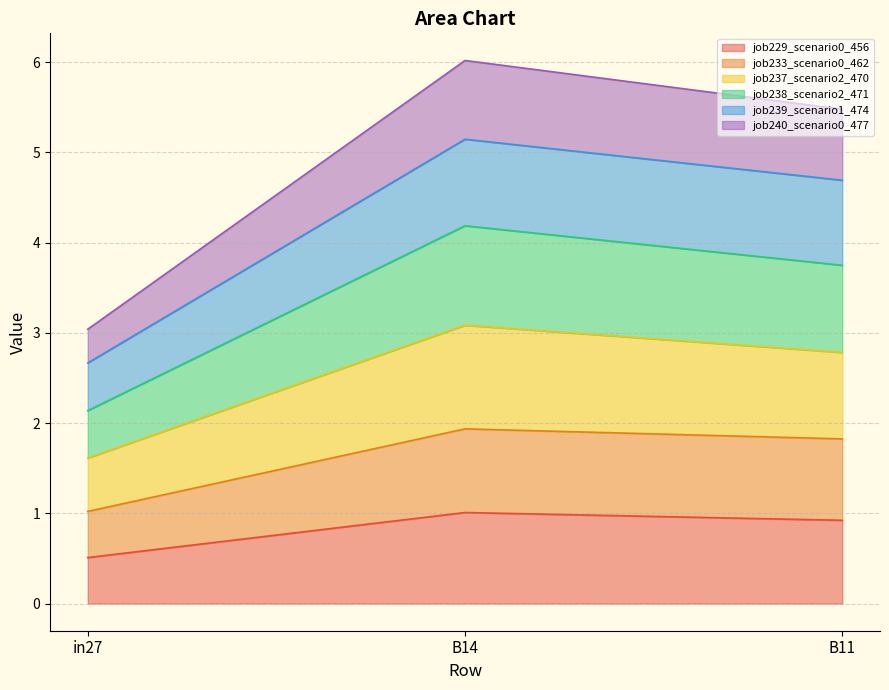

What is the total value across all series at in27?

3.0